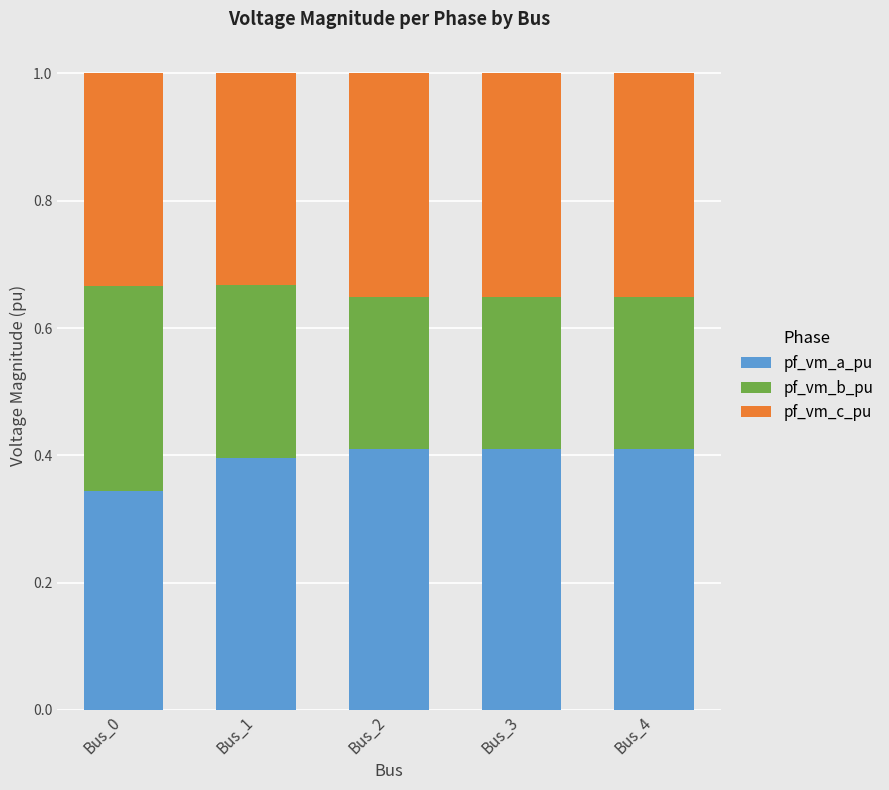

Where is pf_vm_a_pu nearest to the value 0?

Bus_0